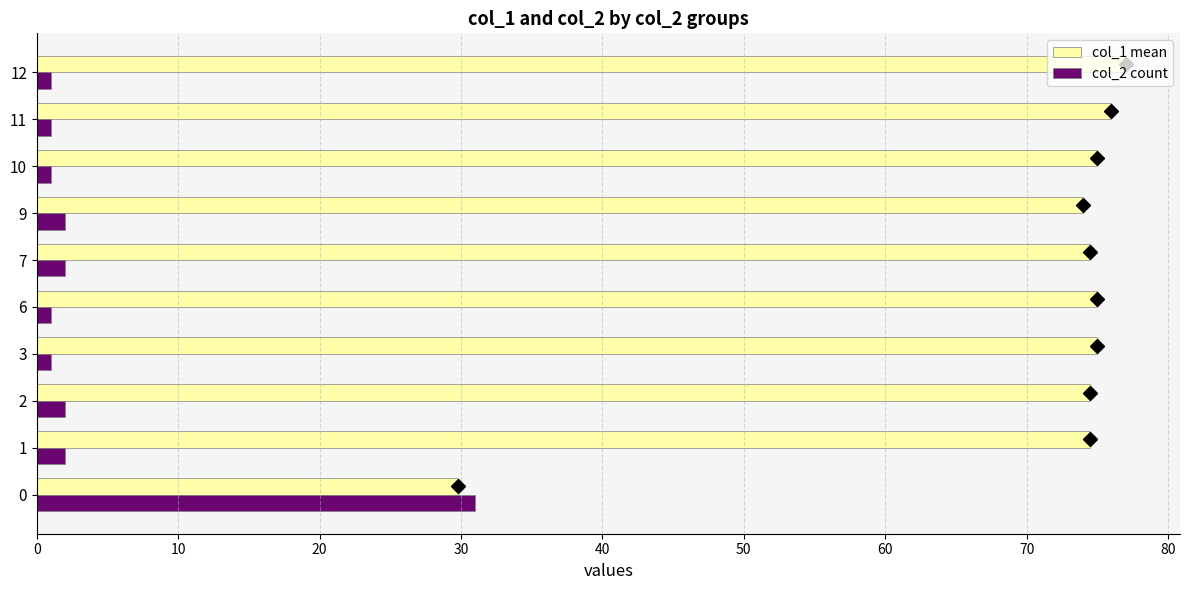

Which series has the largest total across all categories?

col_1 mean